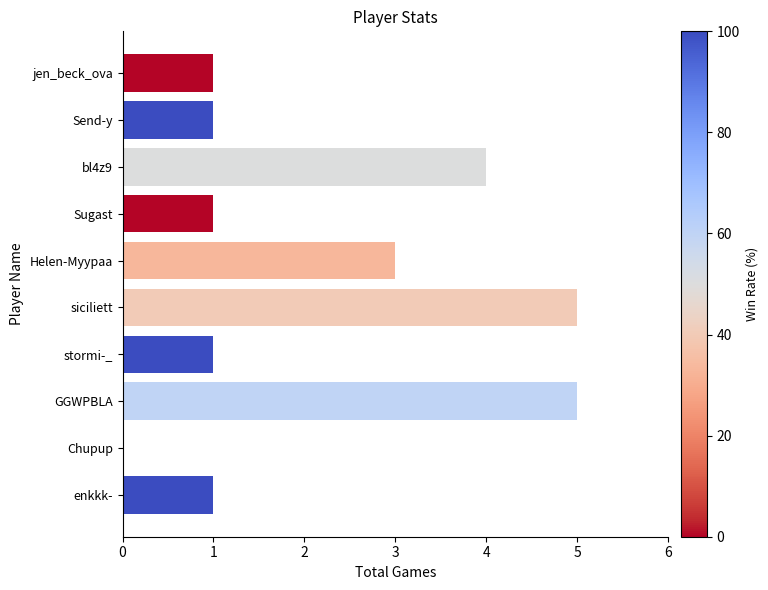

Which has a higher value, bl4z9 or enkkk-?

bl4z9